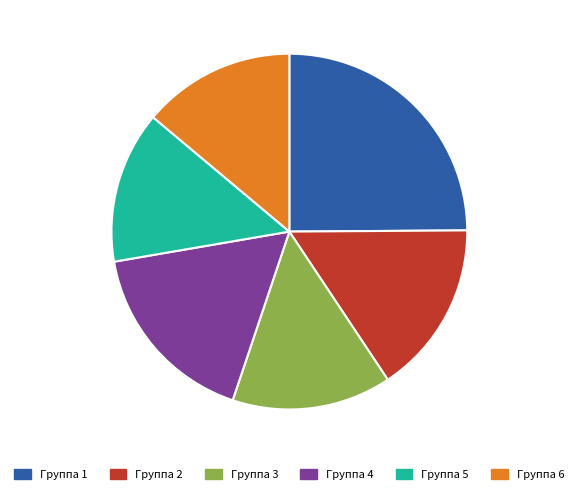

The Группа 5 slice represents 14% of the pie. True or false?

True